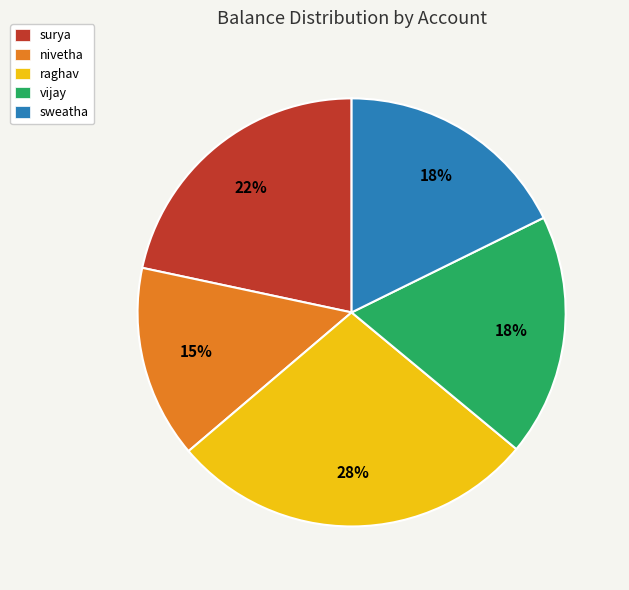

To the nearest percent, what portion does vijay represent?

18%